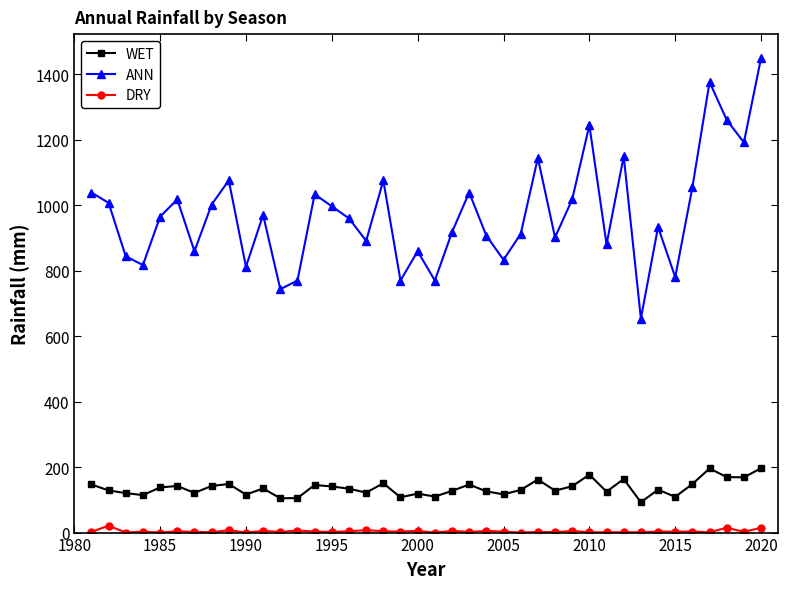

True or false: WET and ANN cross at least once.

False